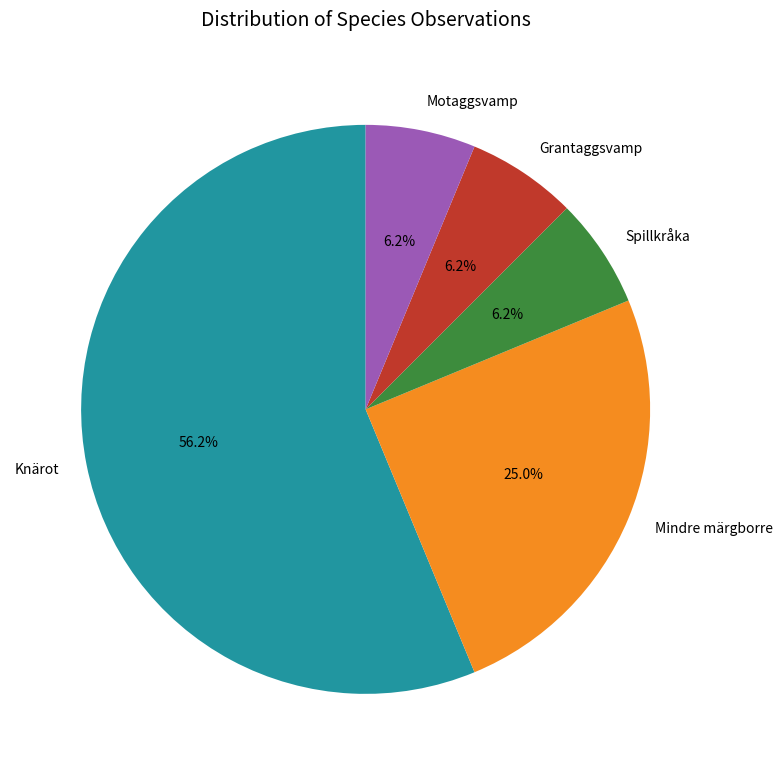

How many segments does this pie chart have?

5